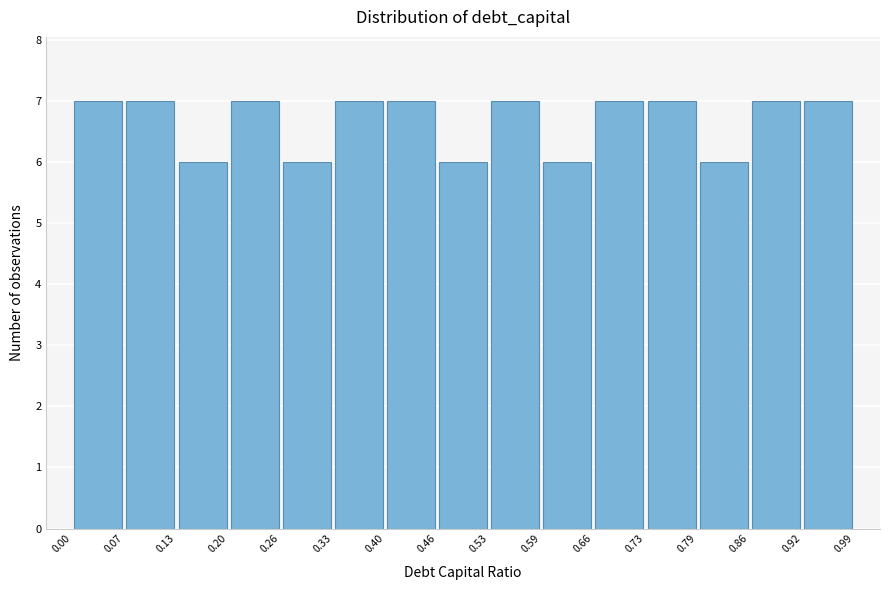

Reading left to right, transcribe this chart: for each bar, give the range it covers on the x-axis and its height. The values are not printed on the chart, so give them approximately, as read against the axis.

0.00 to 0.07: 7
0.07 to 0.13: 7
0.13 to 0.20: 6
0.20 to 0.26: 7
0.26 to 0.33: 6
0.33 to 0.40: 7
0.40 to 0.46: 7
0.46 to 0.53: 6
0.53 to 0.59: 7
0.59 to 0.66: 6
0.66 to 0.73: 7
0.73 to 0.79: 7
0.79 to 0.86: 6
0.86 to 0.92: 7
0.92 to 0.99: 7